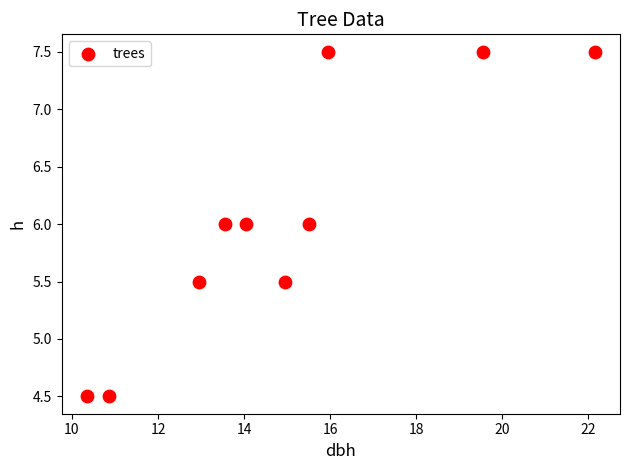

What is the range of X values (max minus min)?

11.8